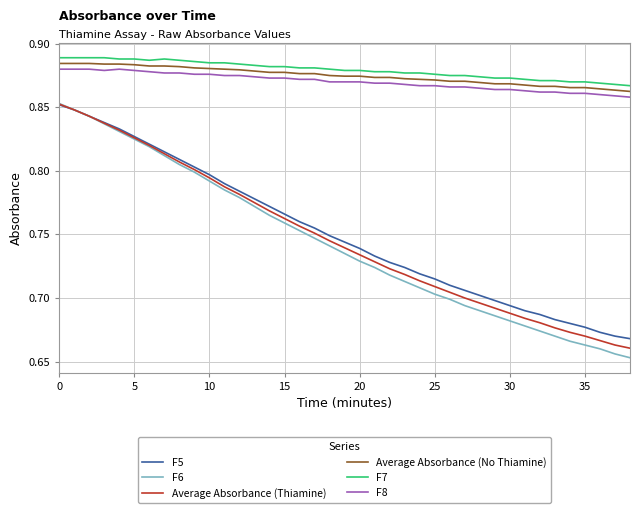

True or false: F8 and F6 intersect in this chart.

False